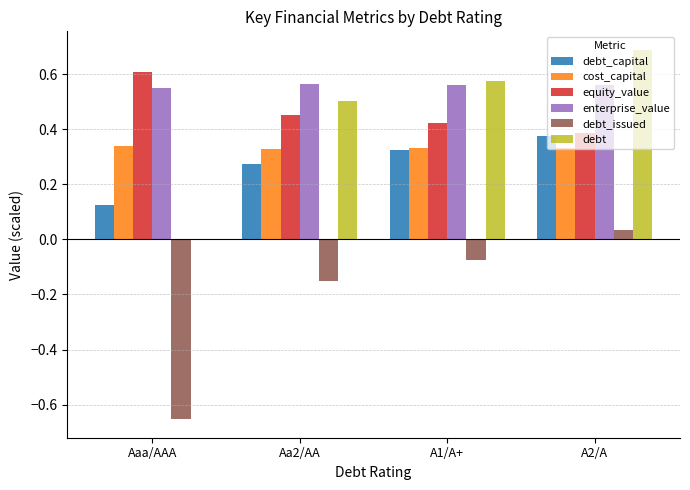

What is the highest value of the debt series?

0.7